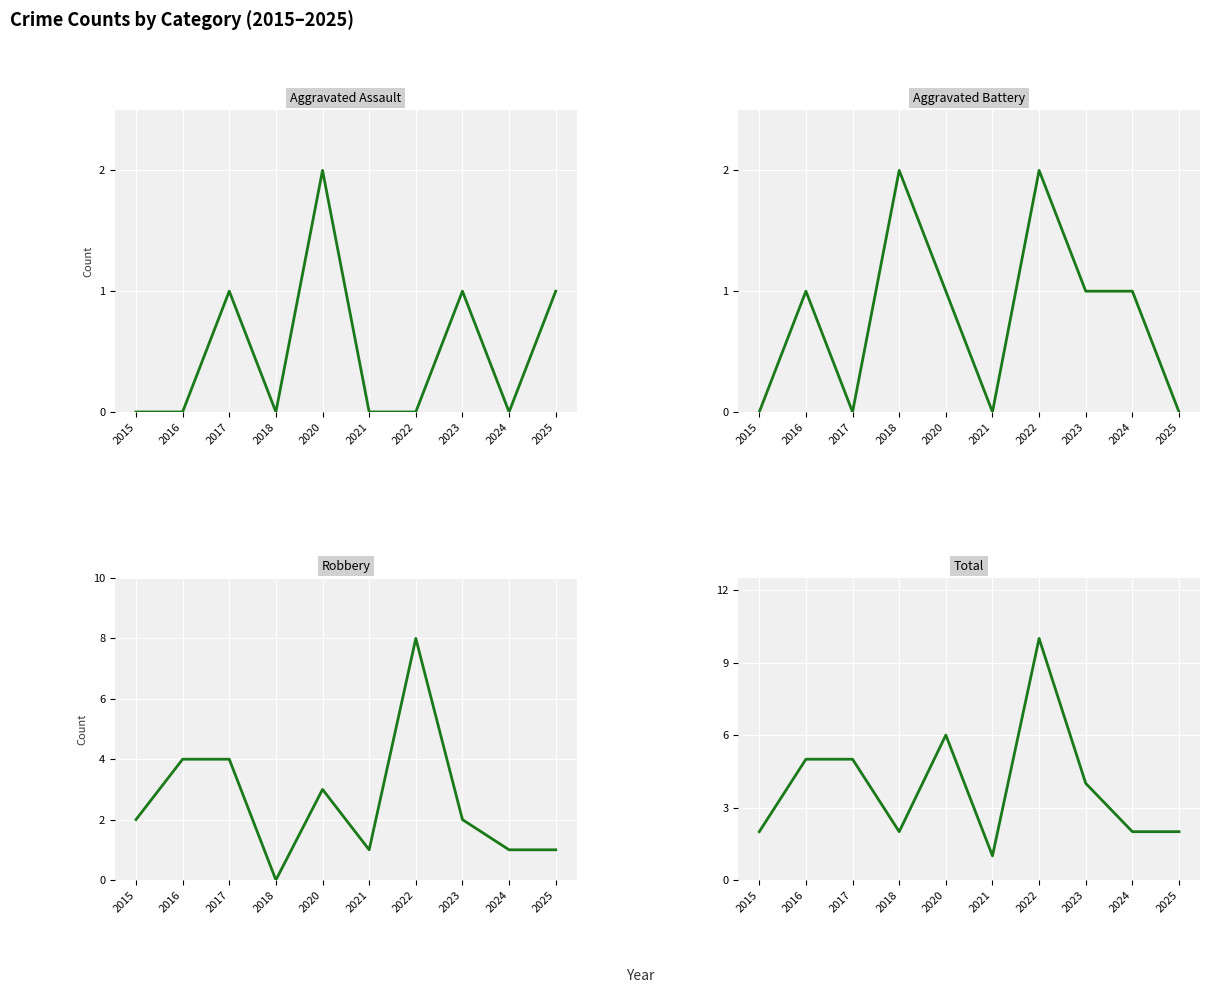

How many values in Robbery are above zero?

9